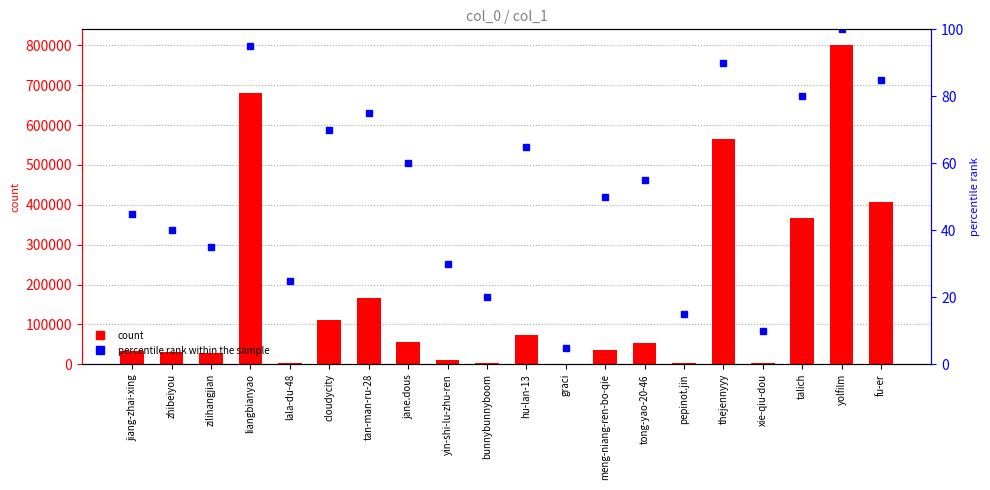

True or false: percentile rank within the sample has a value of 100 at yolfilm.

True